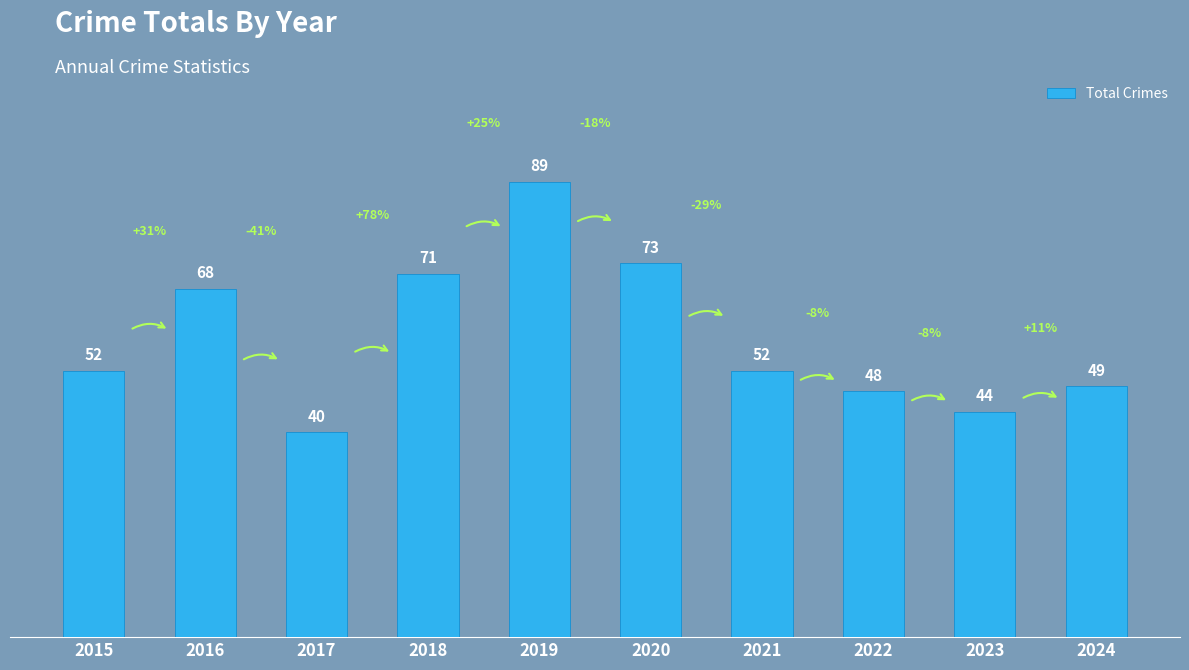

What is the difference between the maximum and second lowest values?

45